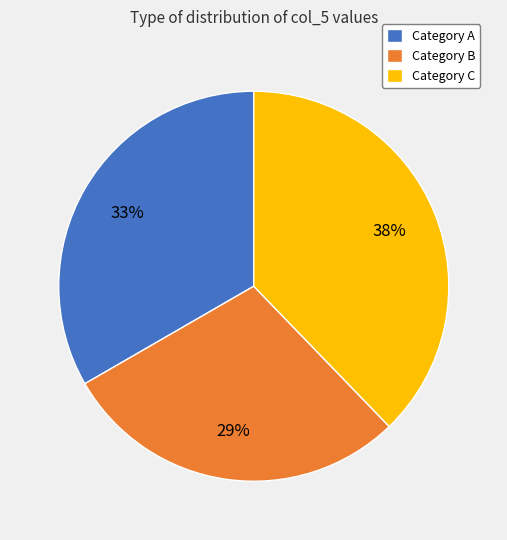

Which slice is the smallest?

Category B